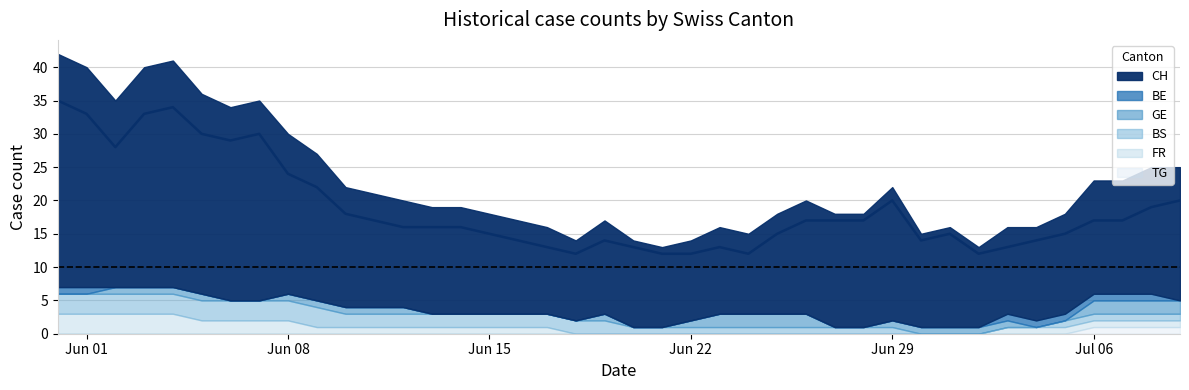

Between 13 and 24, which series saw the biggest shift?

CH